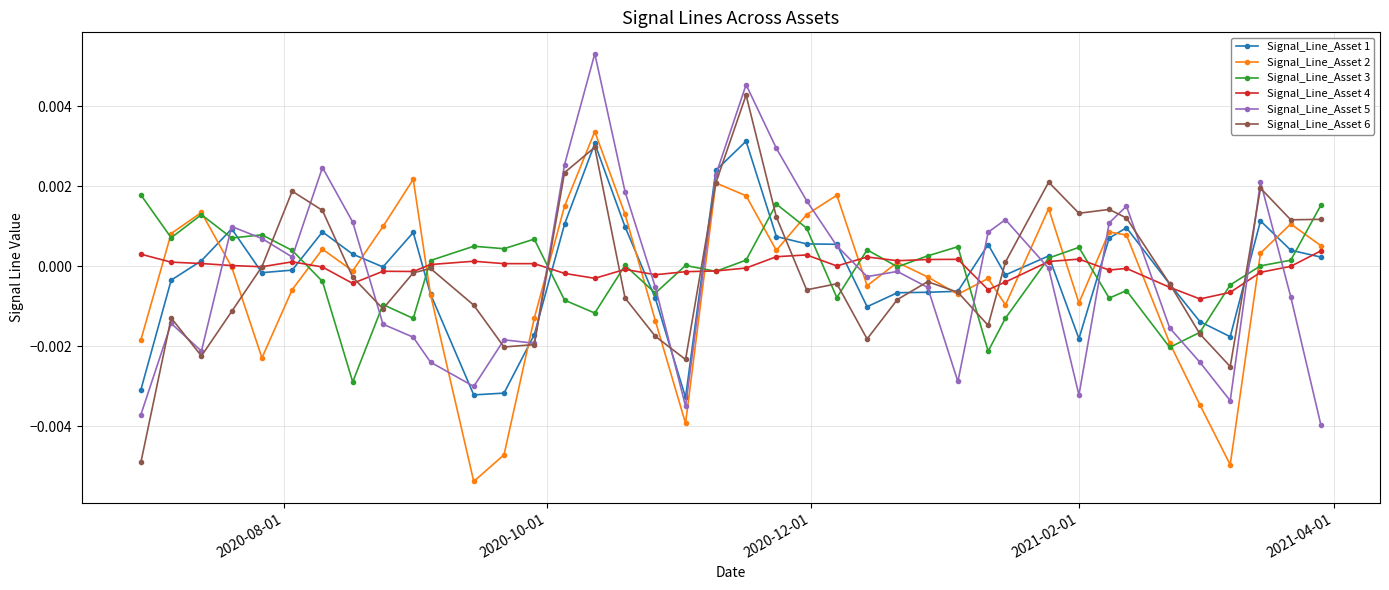

In Signal_Line_Asset 2, how many points are lower than both neighbors (excluding endpoints)?

10